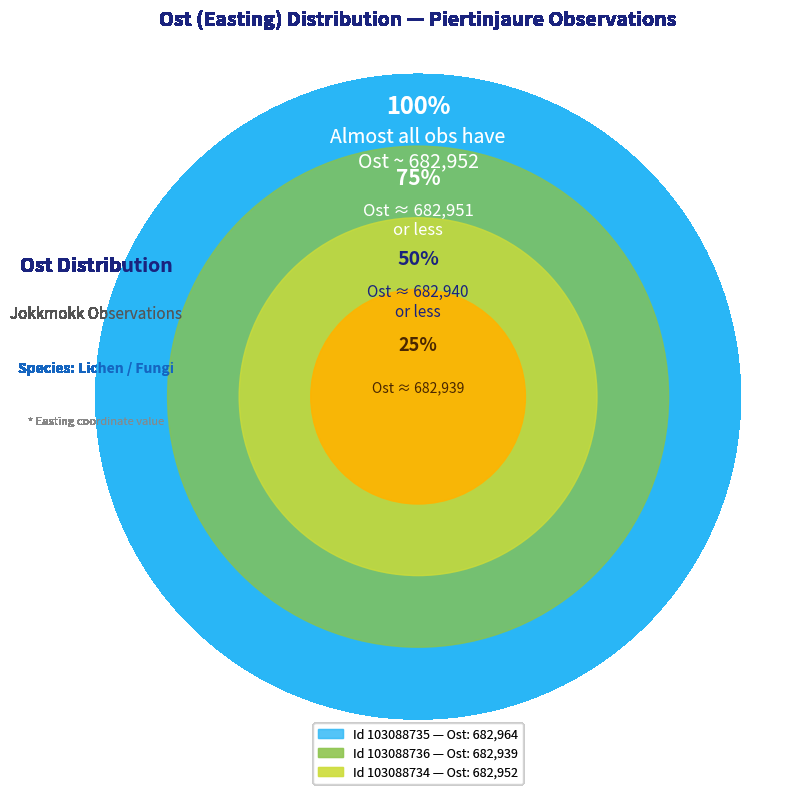

Is there a majority slice in this chart?

No